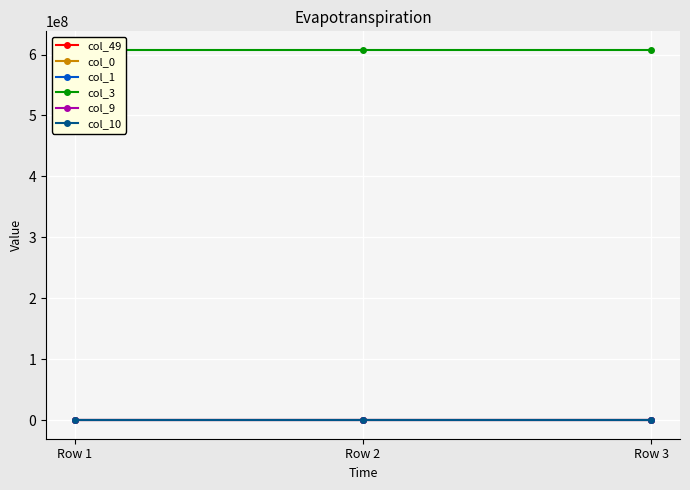

At how many categories does at least one series exceed 376367731?

3